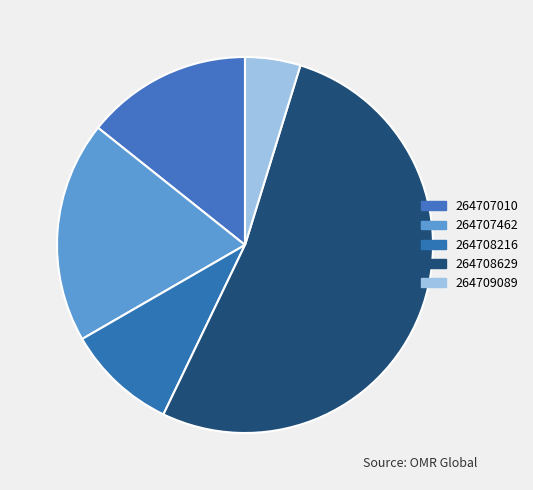

What is the ratio of the value at 264707462 to the value at 264708216?

2.0